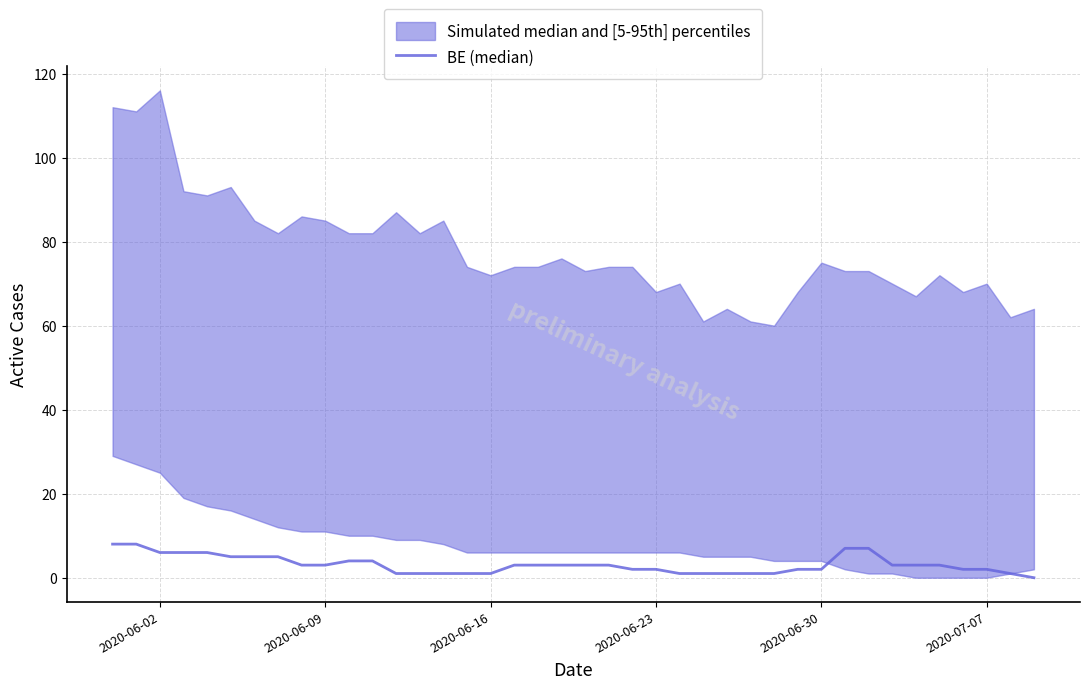

Reading left to right, what are all the values shown in this chart?

8	8	6	6	6	5	5	5	3	3	4	4	1	1	1	1	1	3	3	3	3	3	2	2	1	1	1	1	1	2	2	7	7	3	3	3	2	2	1	0